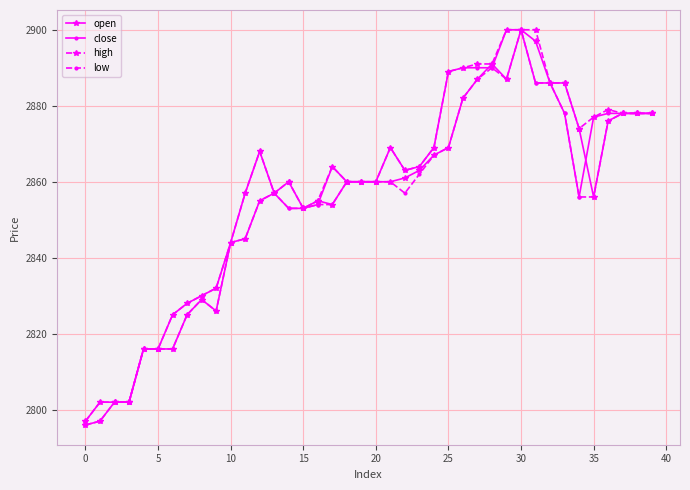

What is the value of the close point at the 35th from the left?

2856